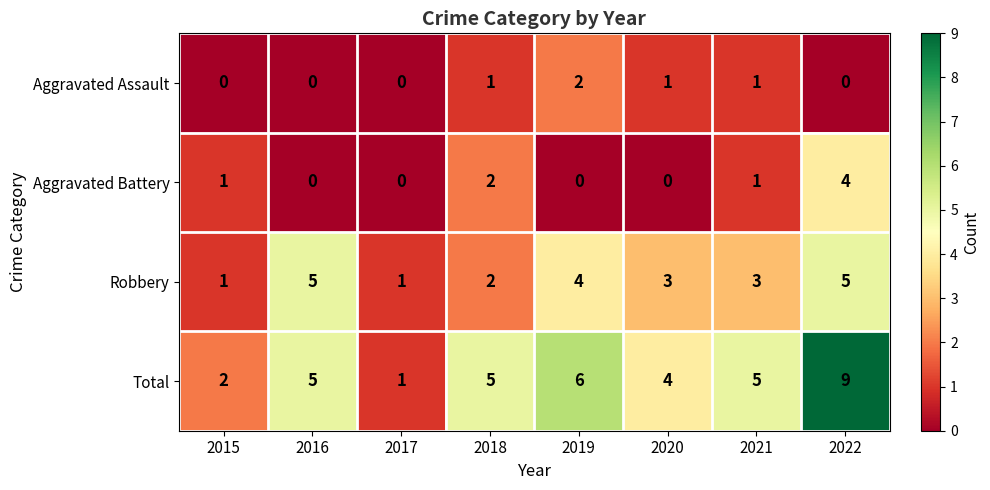

At which category does the chart reach its peak across all series?

2022